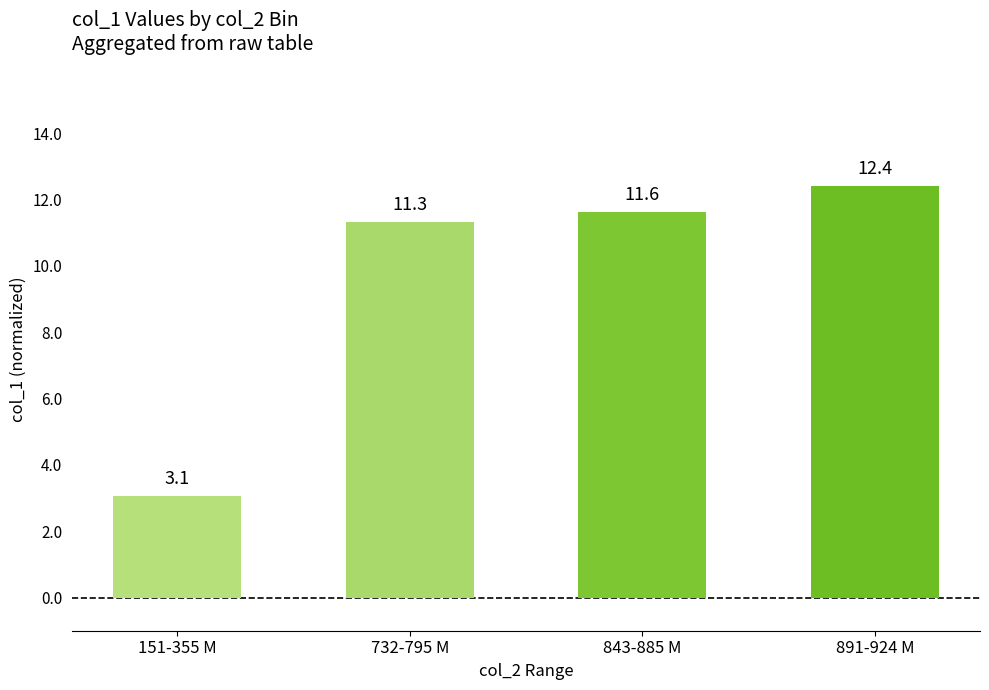

Reading left to right, what are all the values shown in this chart?

151-355 M=3.1	732-795 M=11.3	843-885 M=11.6	891-924 M=12.4